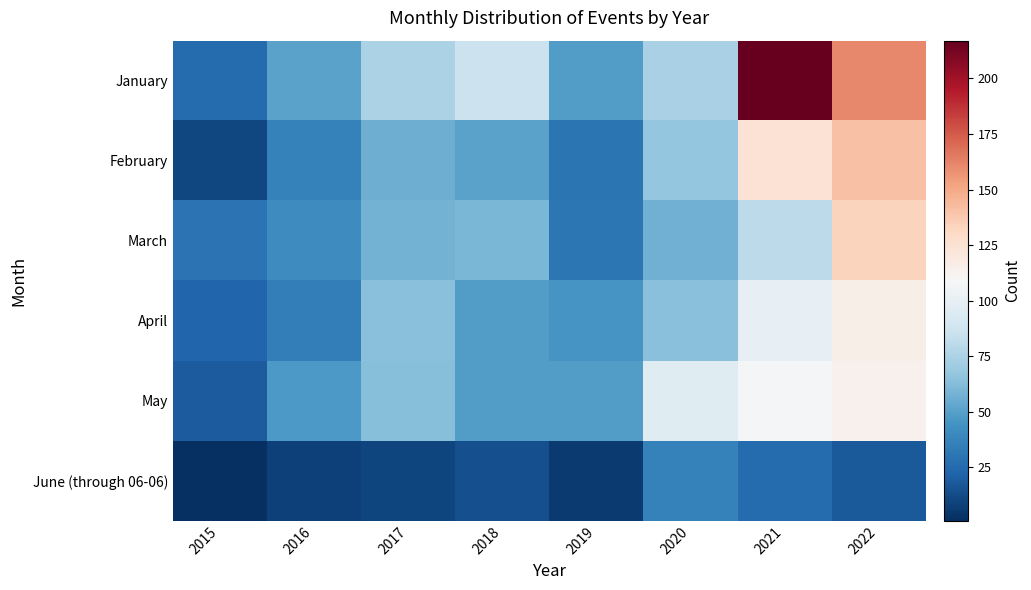

Which series has the largest total across all categories?

January